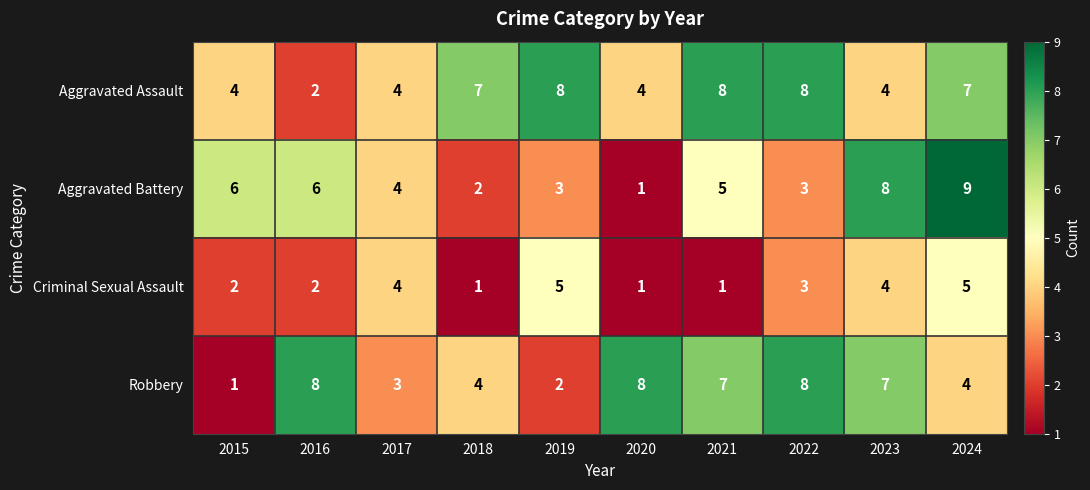

At which category is the sum across all series the highest?

2024